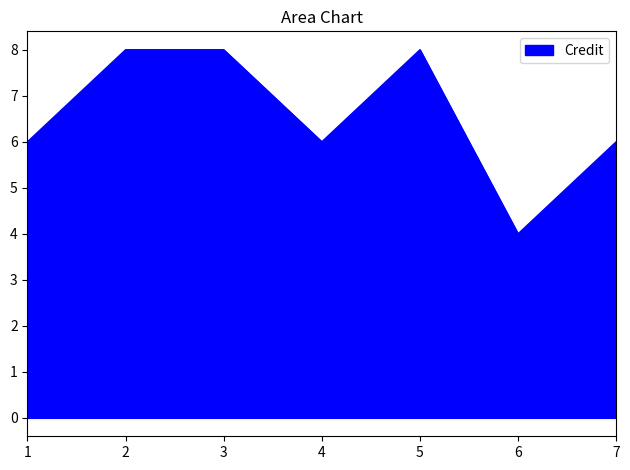

Reading left to right, list all the values displayed in this chart.

1=6	2=8	3=8	4=6	5=8	6=4	7=6